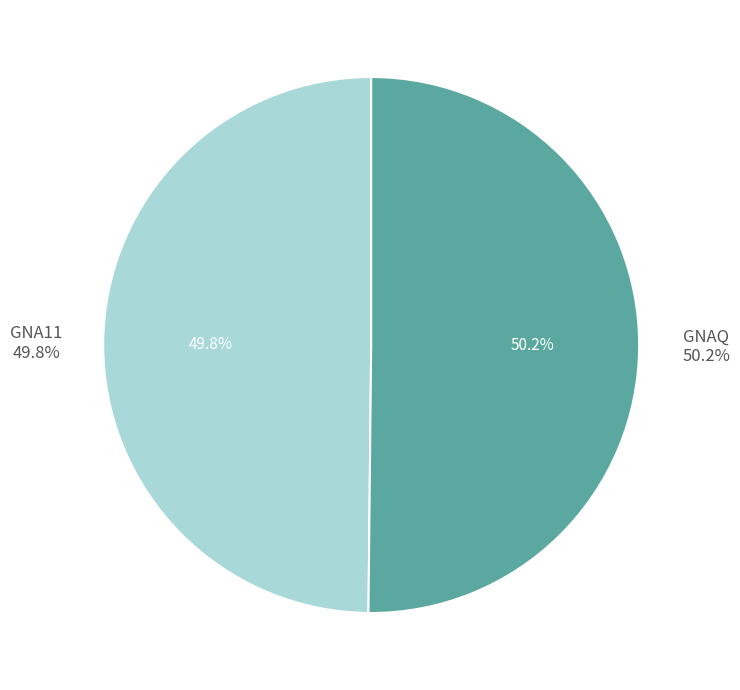

The GNA11 slice represents 50% of the pie. True or false?

True